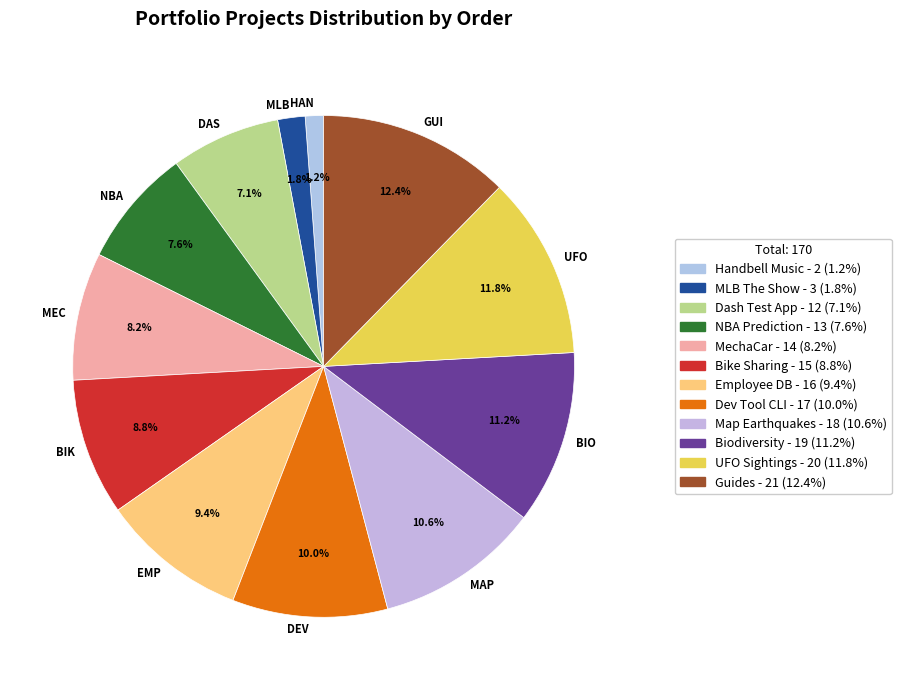

How many slices are in this pie chart?

12